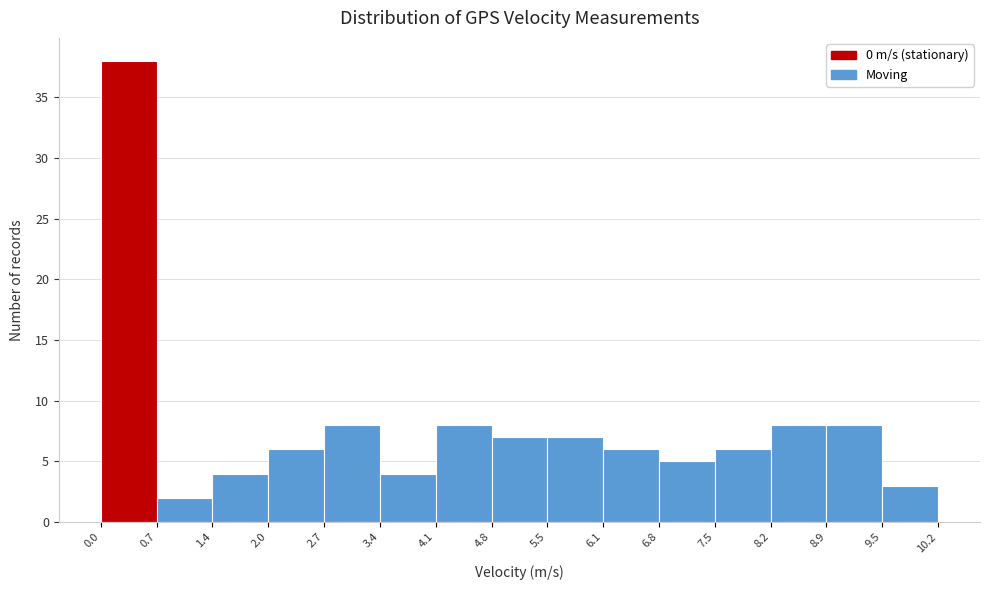

Reading left to right, list every bar in this chart as the range it spans on the x-axis followed by its height. The values are not printed on the chart, so give them approximately, as read against the axis.

0.0 to 0.7: 38
0.7 to 1.4: 2
1.4 to 2.0: 4
2.0 to 2.7: 6
2.7 to 3.4: 8
3.4 to 4.1: 4
4.1 to 4.8: 8
4.8 to 5.5: 7
5.5 to 6.1: 7
6.1 to 6.8: 6
6.8 to 7.5: 5
7.5 to 8.2: 6
8.2 to 8.9: 8
8.9 to 9.5: 8
9.5 to 10.2: 3